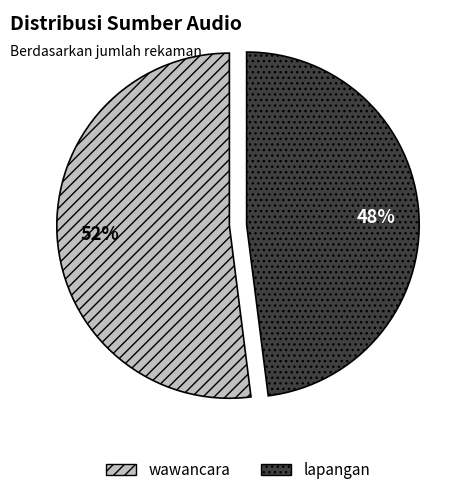

Is the sum of wawancara and lapangan greater than half?

Yes